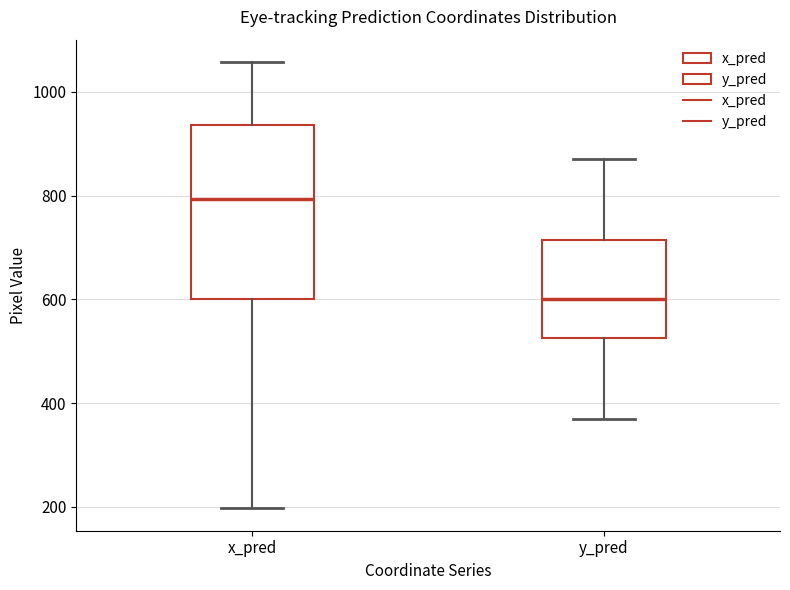

Where does the lower whisker of the box for x_pred end on the y-axis? The values are not printed on the chart, so give them approximately, as read against the axis.

200